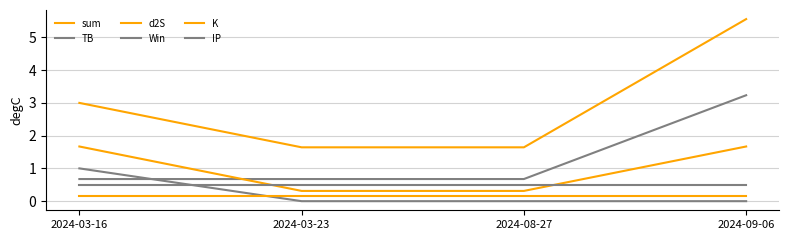

At 2024-08-27, list the series in order from largest to smallest.

sum, TB, IP, d2S, K, Win